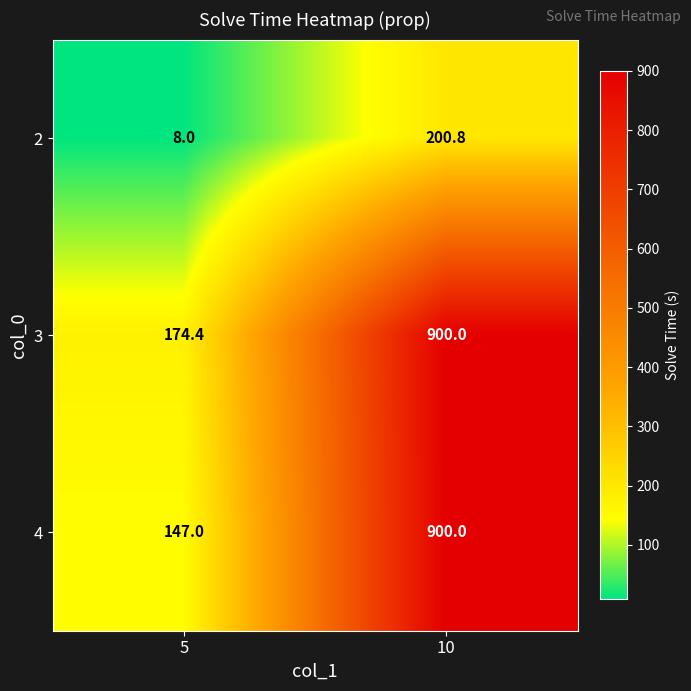

At which label does 2 first exceed 200?

10